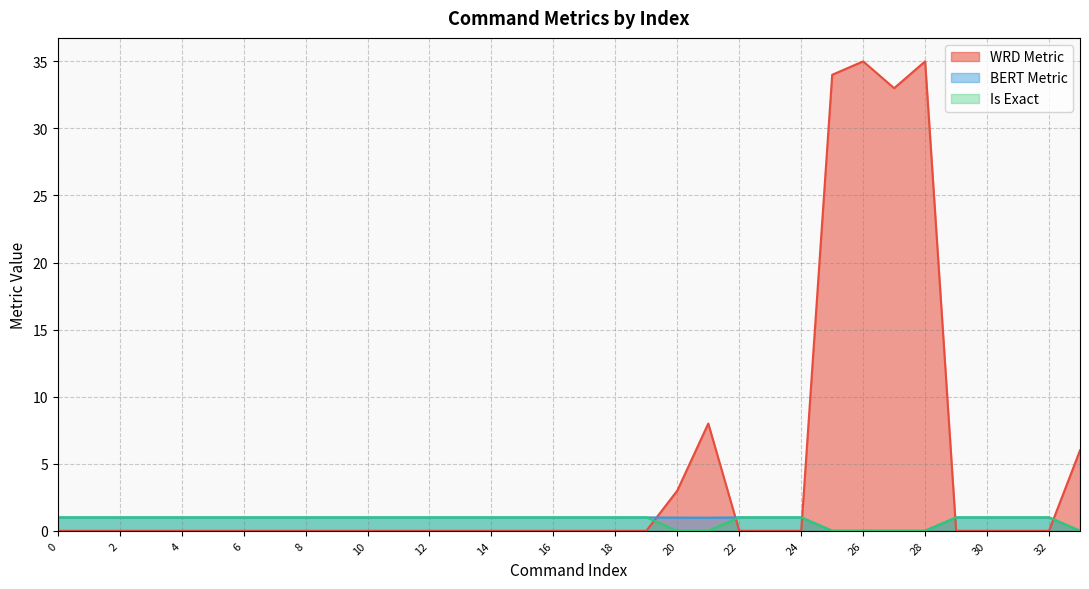

True or false: WRD Metric has a value of 15.7 at 26.

False